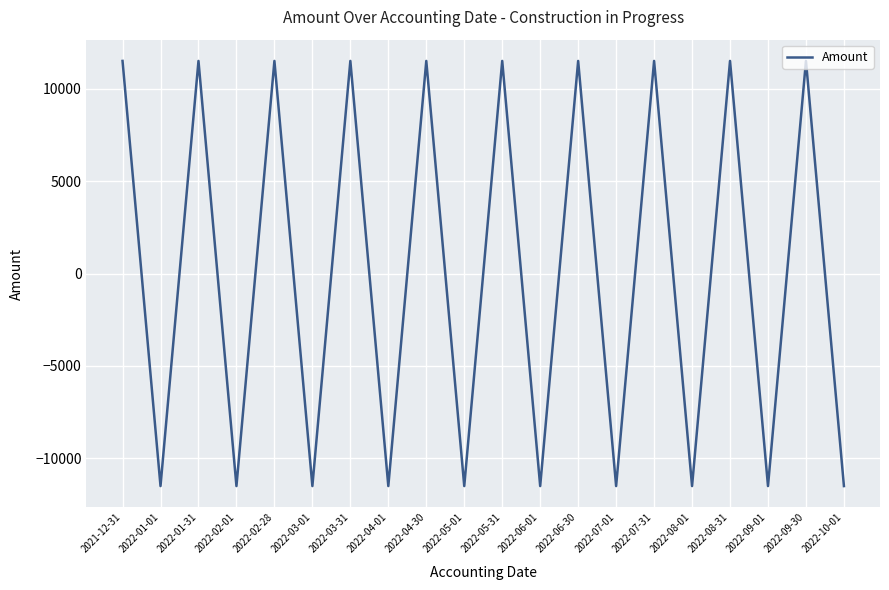

What is the change in value from 2022-08-01 to 2022-09-30?

+23042.4